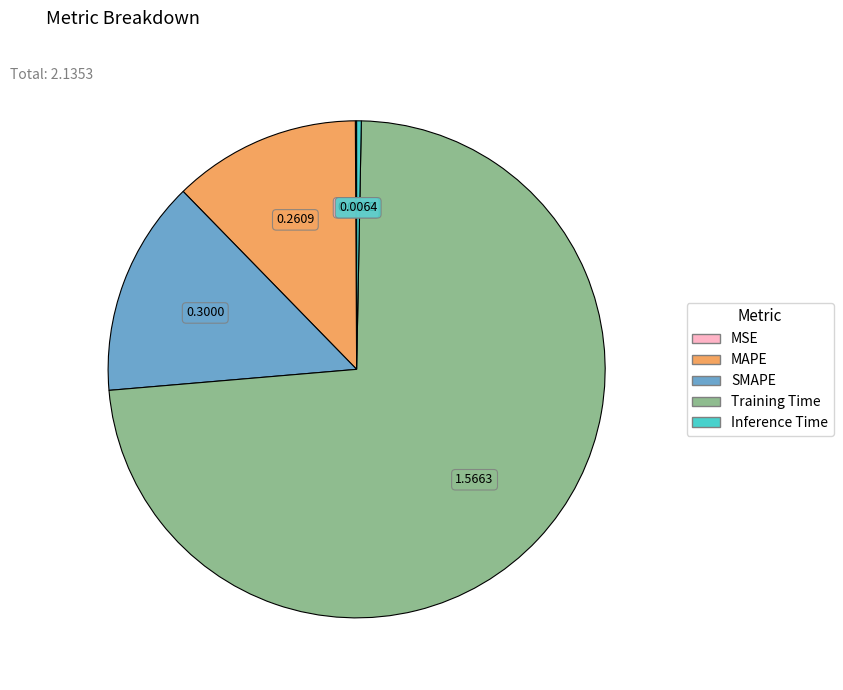

True or false: MAPE accounts for 12% of the total.

True